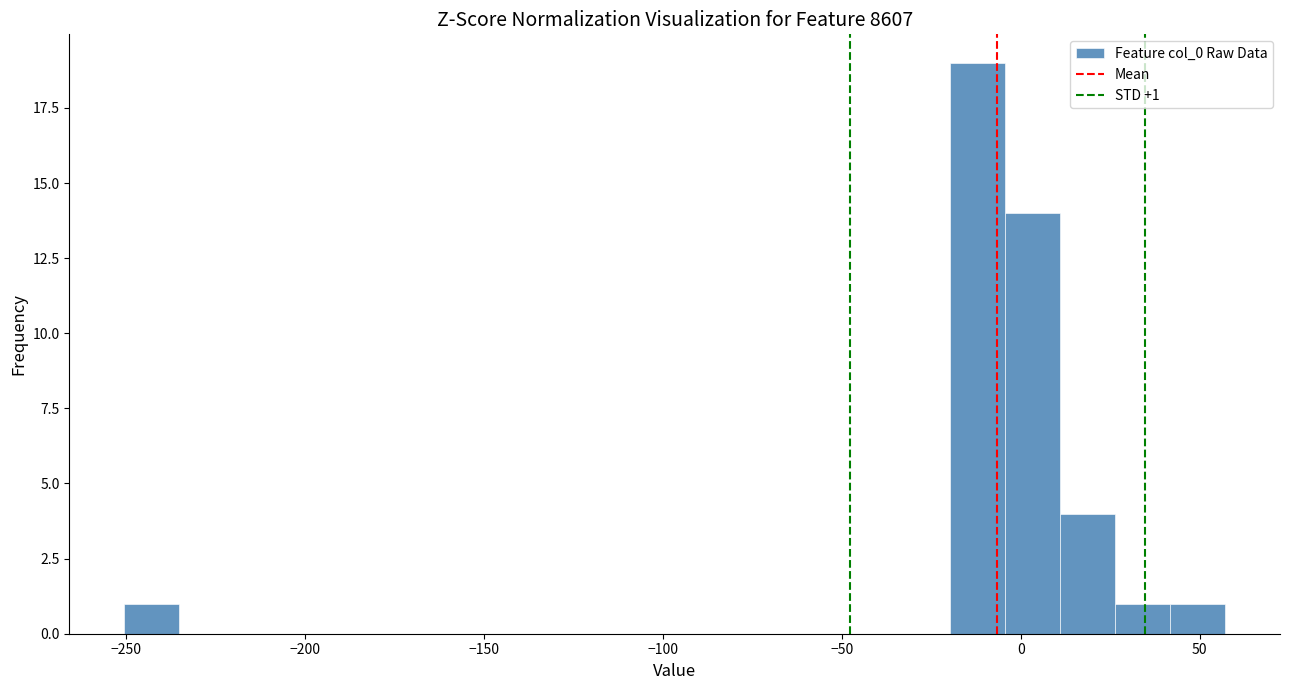

Read against the x-axis, roughly where is the centre of the tallest bar?

-10